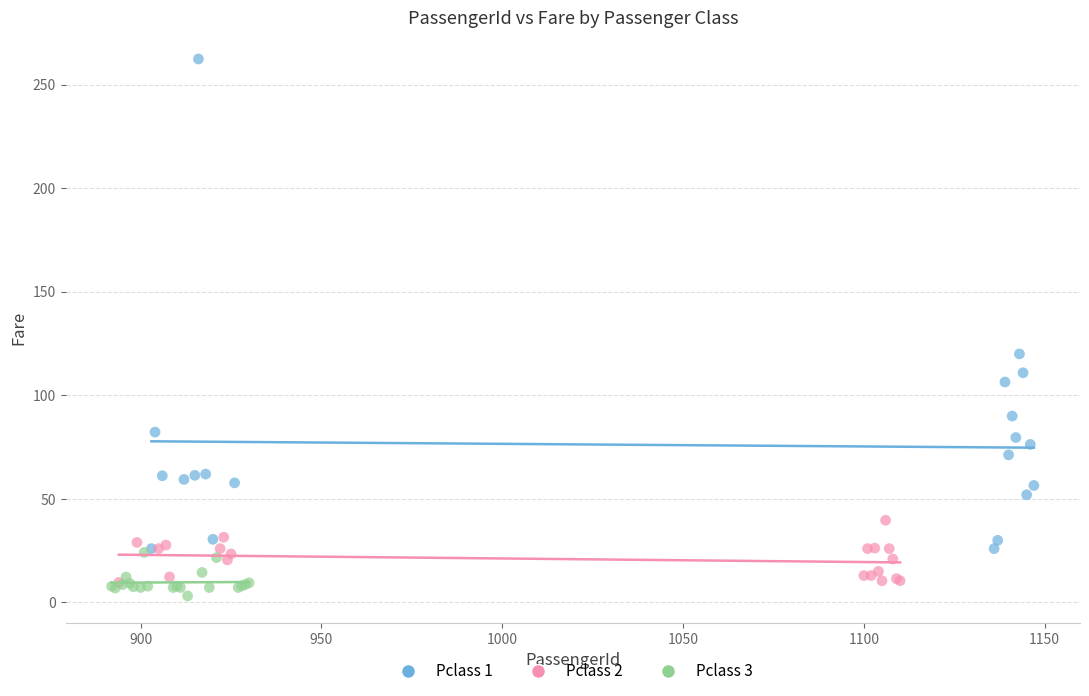

Which series has the largest Y range (max minus min)?

Pclass 1